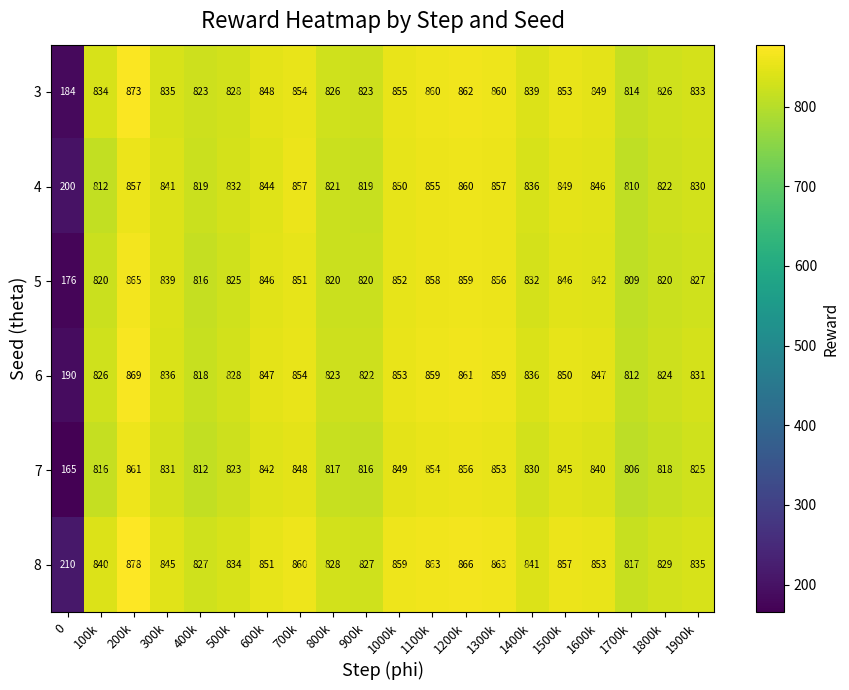

True or false: 5 has a value of 396 at 1500k.

False